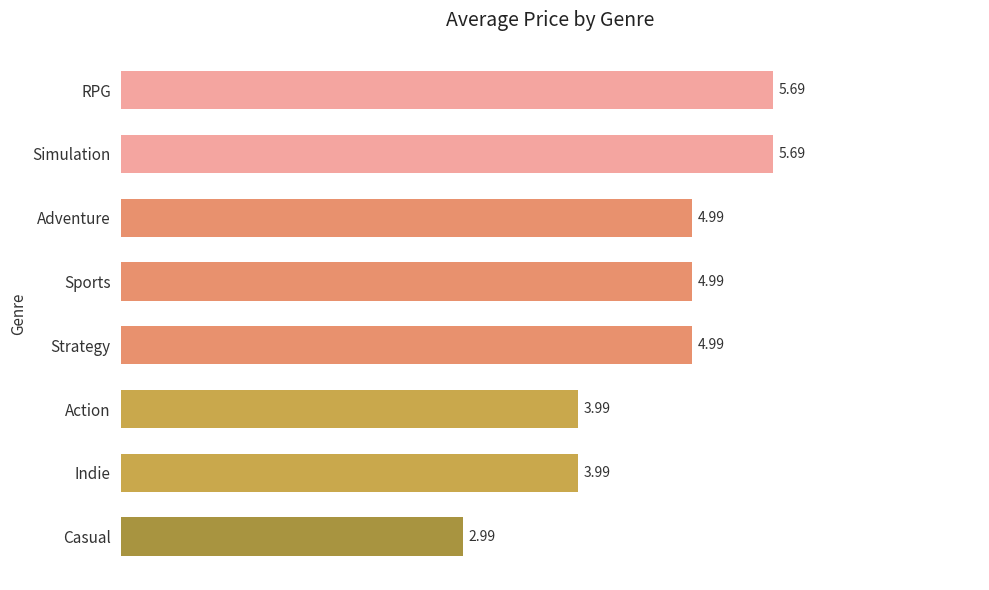

What is the ratio of the value at Casual to the value at Strategy?

0.6